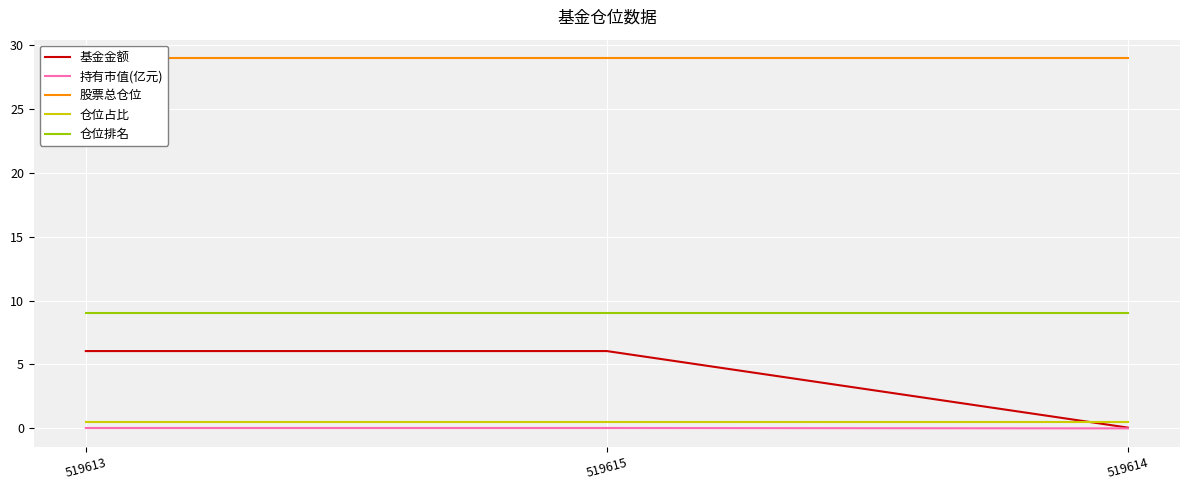

What is the difference between the highest and lowest values at 519614?

29.0